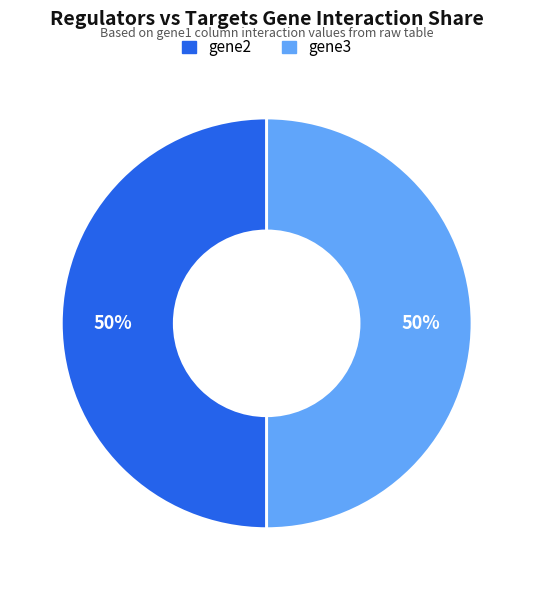

To the nearest percent, what is the average slice percentage?

50%